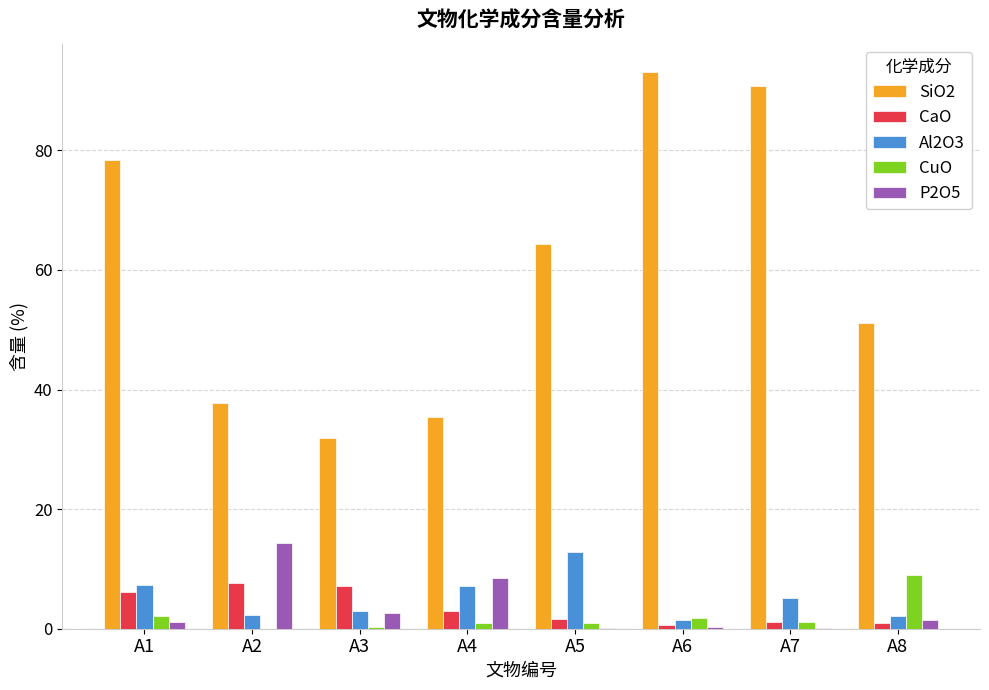

What is the maximum value for CuO?

9.0